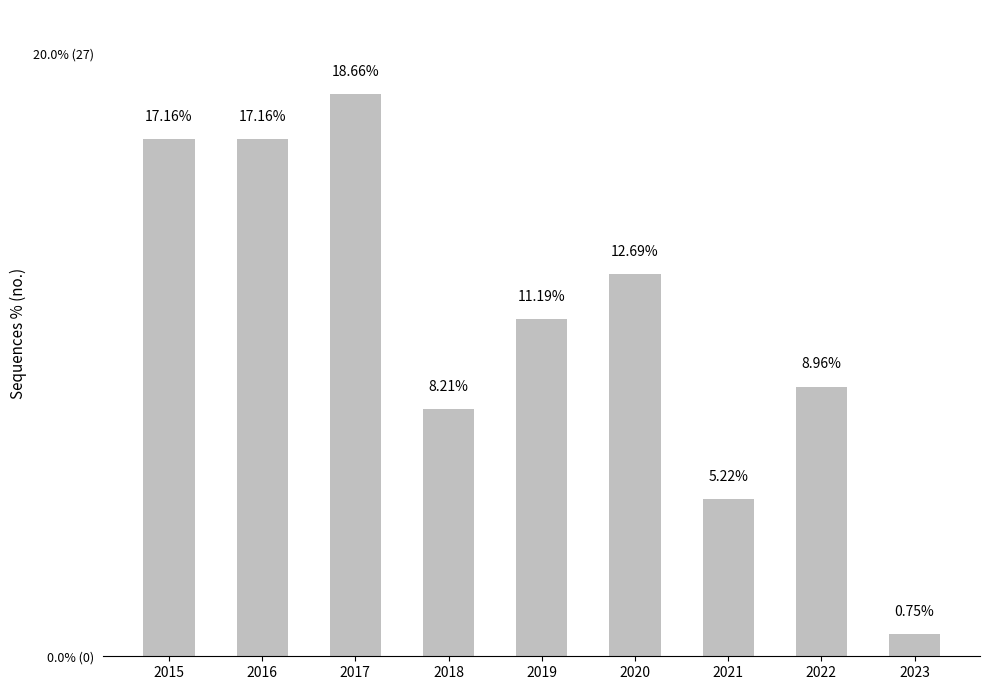

Reading left to right, transcribe all the data shown in this chart.

2015=17.2	2016=17.2	2017=18.7	2018=8.2	2019=11.2	2020=12.7	2021=5.2	2022=9.0	2023=0.7